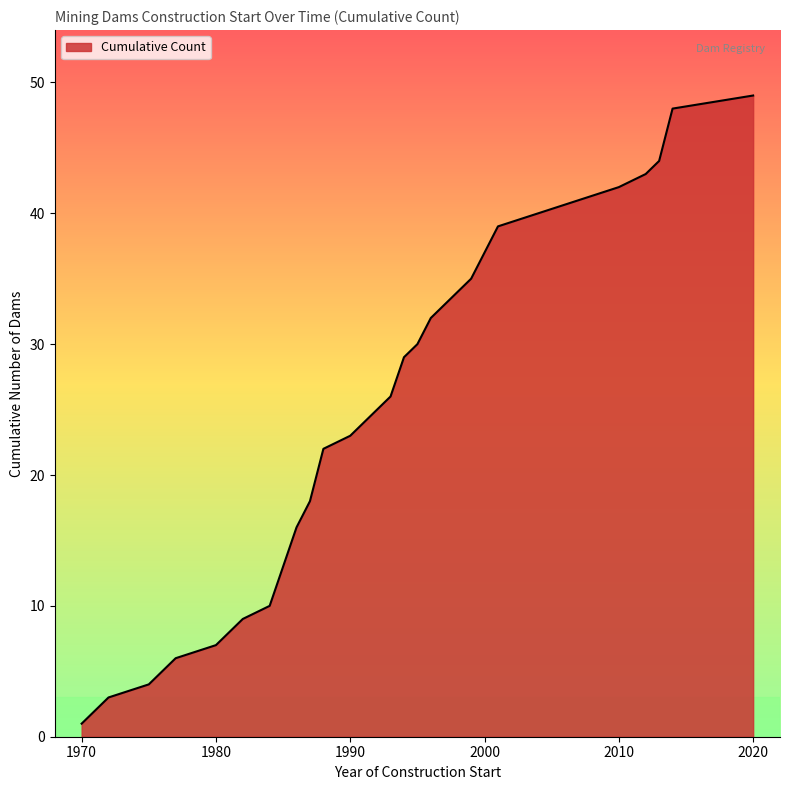

How many series are shown in this chart?

1